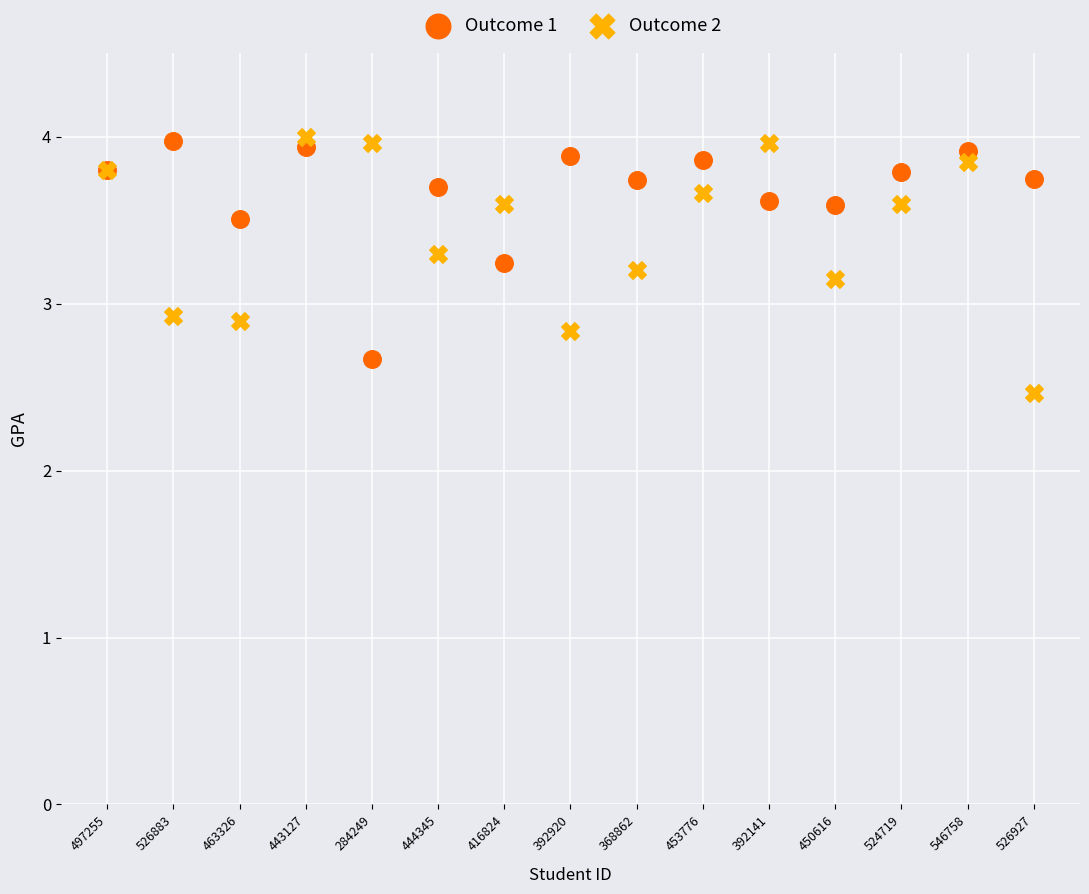

Which series reaches the minimum Y coordinate?

Outcome 2